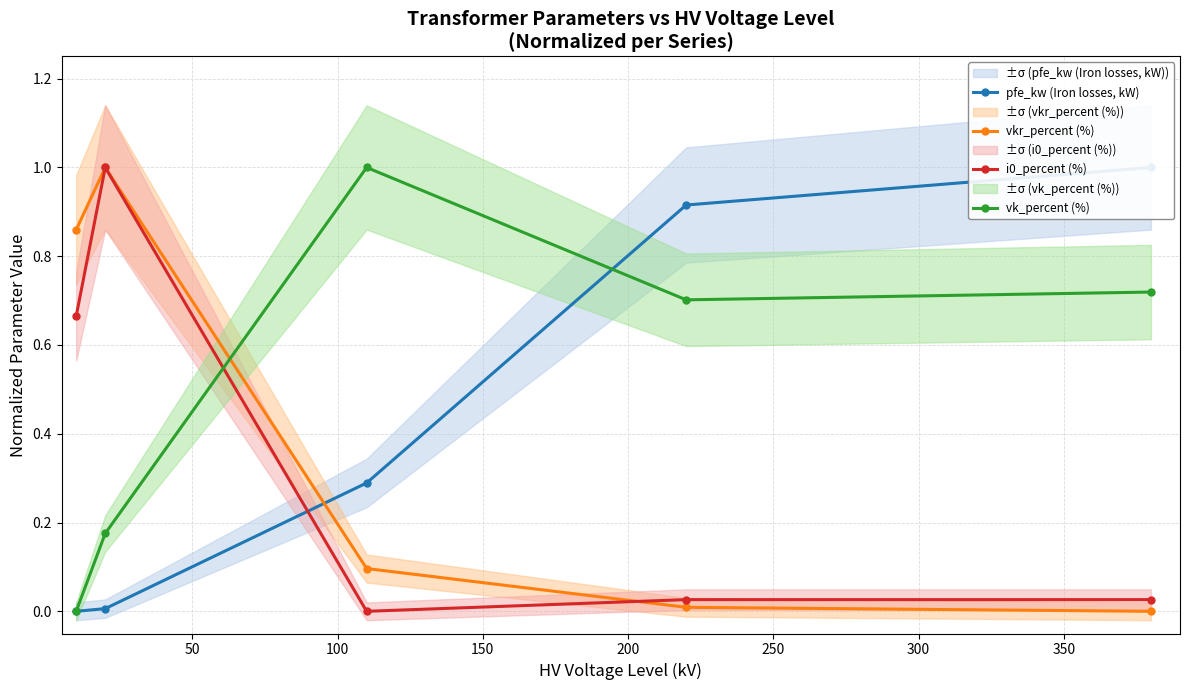

What is the value of the vk_percent (%) point at the 3rd from the left?

1.0